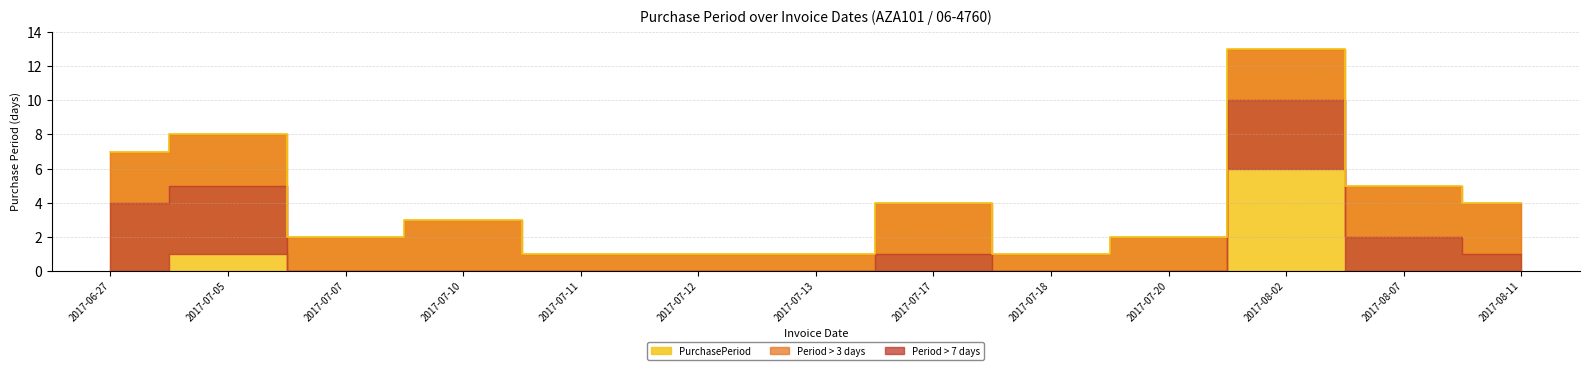

List the labels in order of value, largest first.

2017-08-02, 2017-07-05, 2017-06-27, 2017-08-07, 2017-07-17, 2017-08-11, 2017-07-10, 2017-07-07, 2017-07-20, 2017-07-11, 2017-07-12, 2017-07-13, 2017-07-18